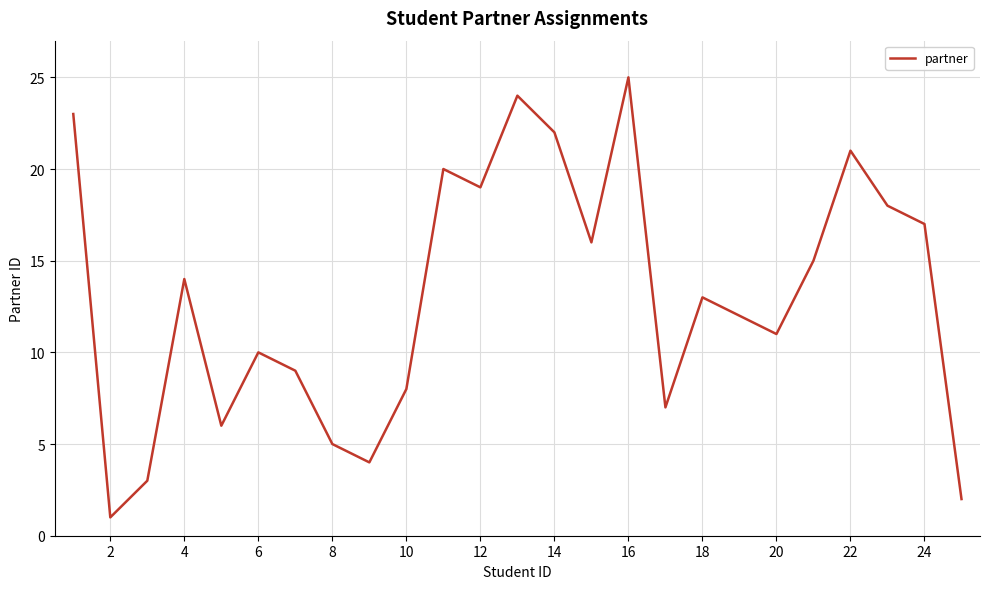

What is the greatest value displayed?

25